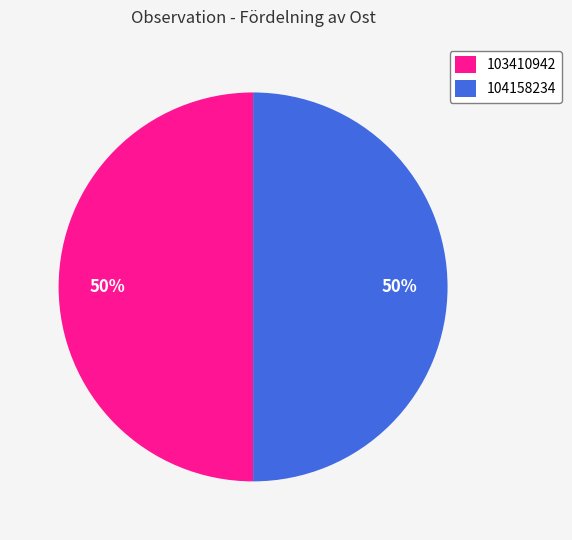

To the nearest percent, what is the average slice percentage?

50%